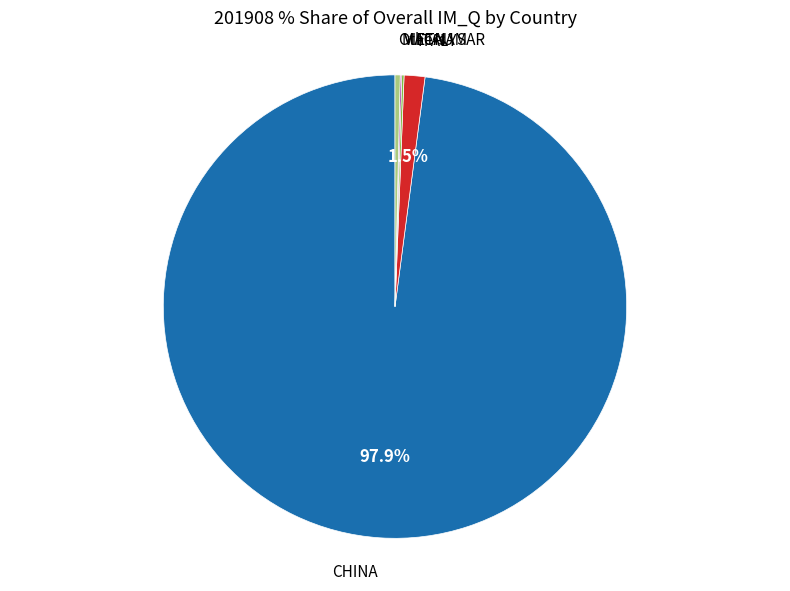

Does any single category account for the majority?

Yes